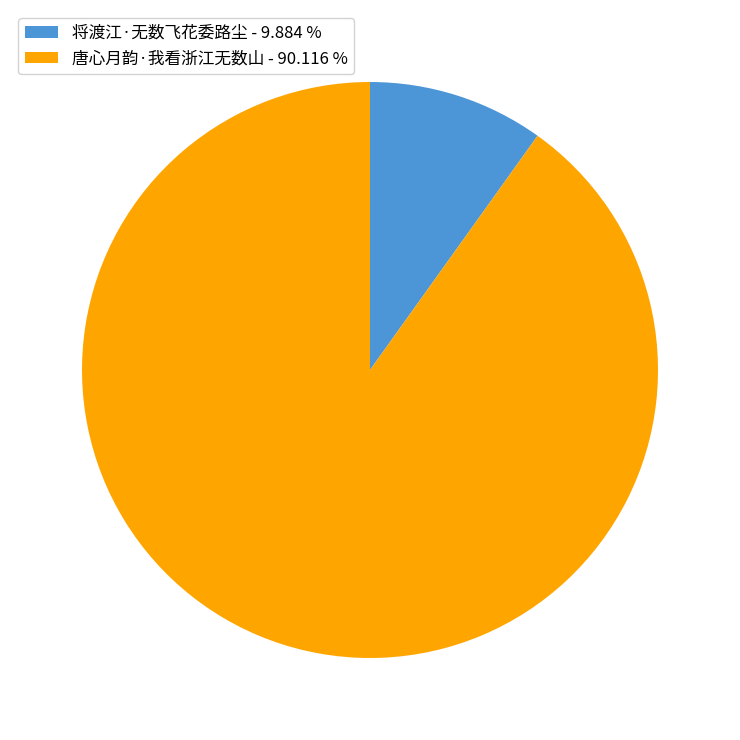

Do 将渡江·无数飞花委路尘 - 9.884 % and 唐心月韵·我看浙江无数山 - 90.116 % together represent more than half of the pie?

Yes